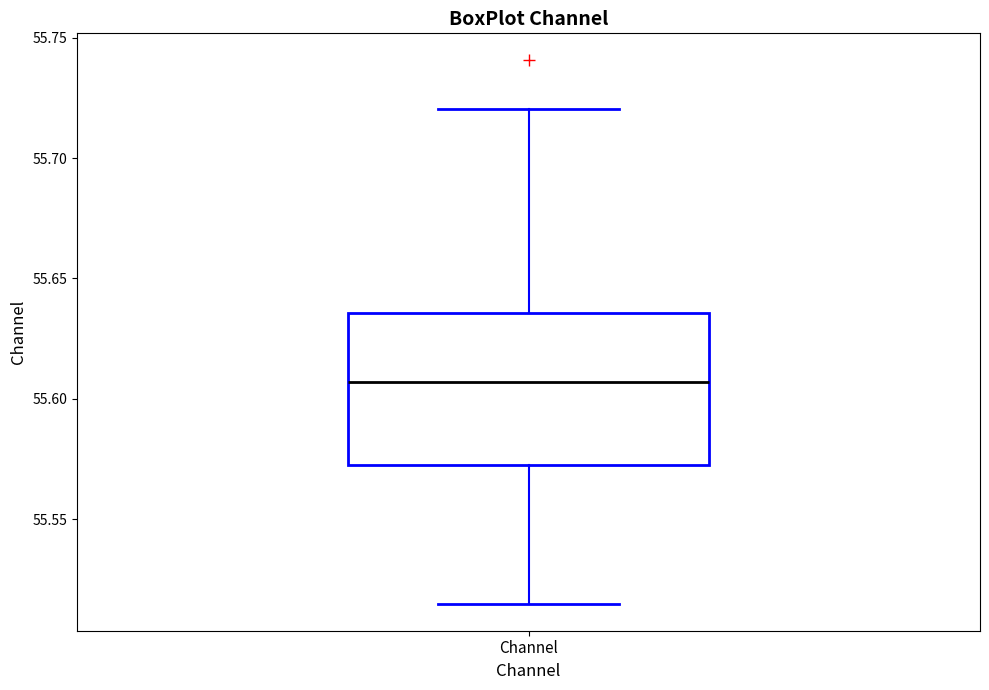

Where does the upper whisker of the box for Channel end on the y-axis? The values are not printed on the chart, so give them approximately, as read against the axis.

55.720